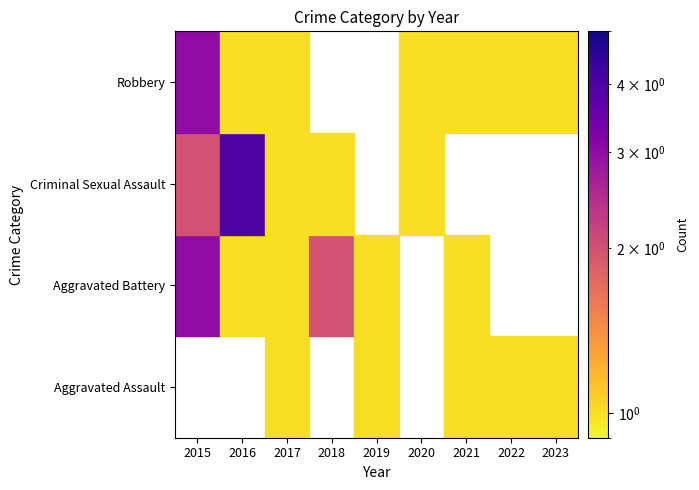

What is the sum of the Aggravated Assault values at 2021 and 2017?

2